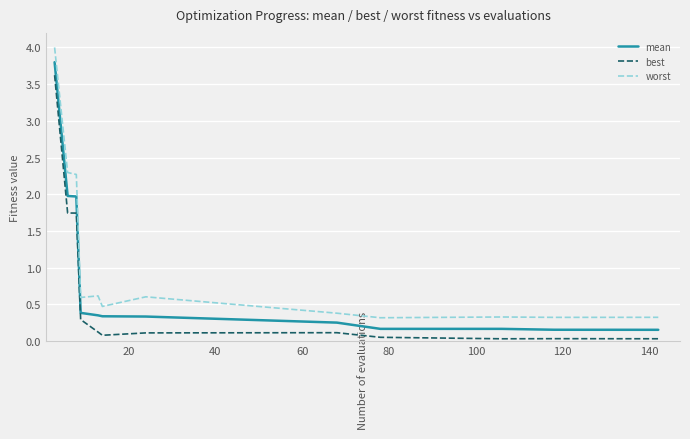

Count the number of data series in this chart.

3